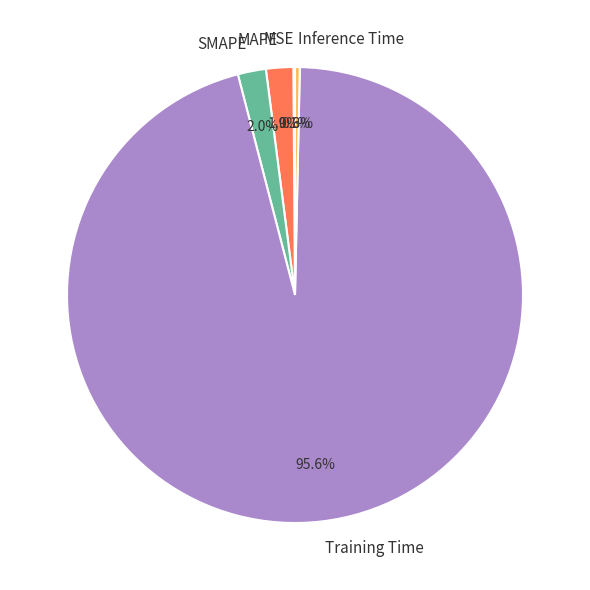

Combined, what portion of the pie is SMAPE and Inference Time?

2.3%